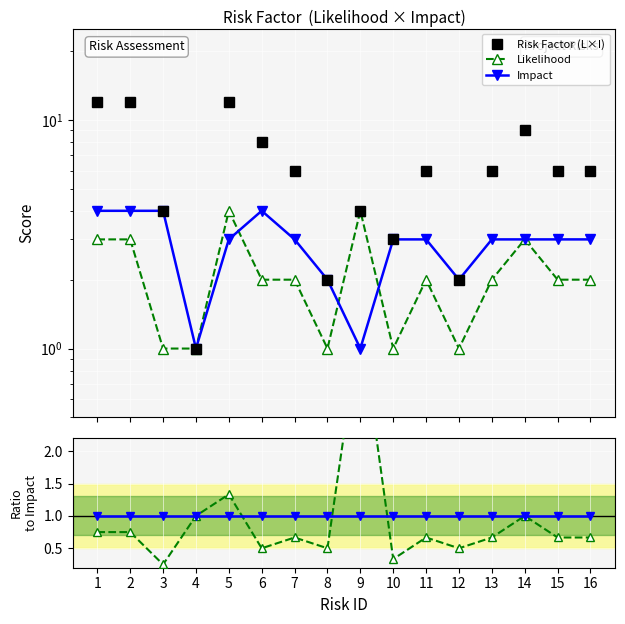

True or false: Impact and Risk Factor (L×I) intersect in this chart.

False